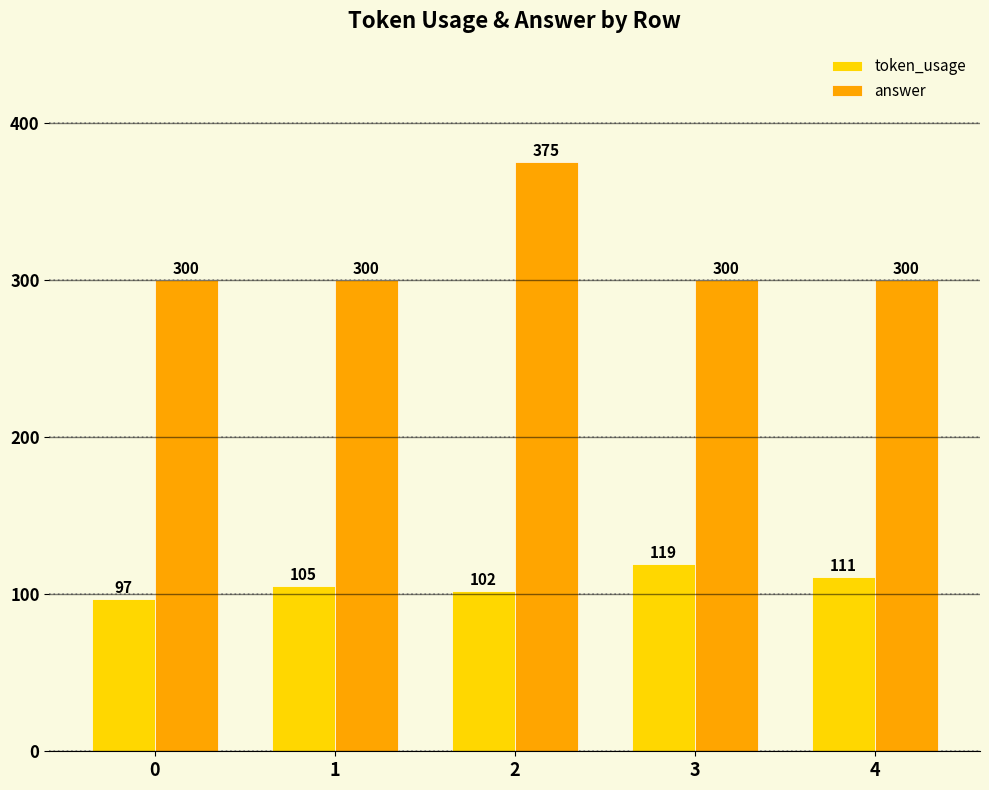

True or false: answer has a value of 76 at 0.

False